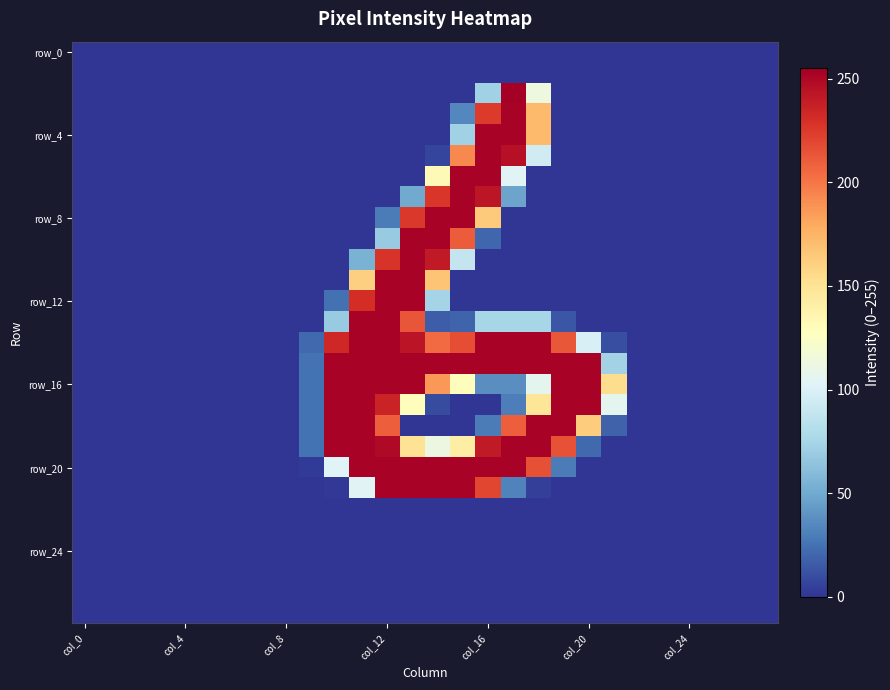

Which category has the lowest value across all series?

col_0